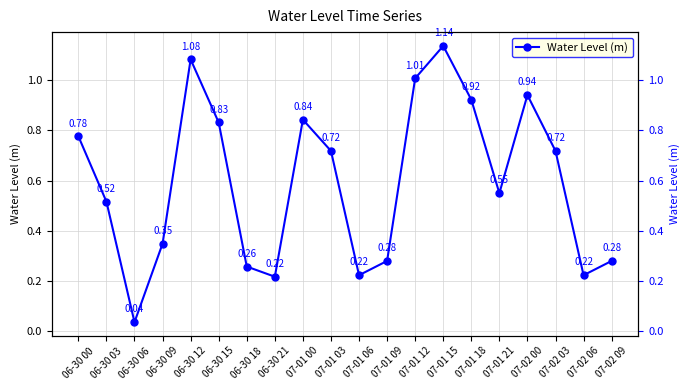

What is the average value?

0.6